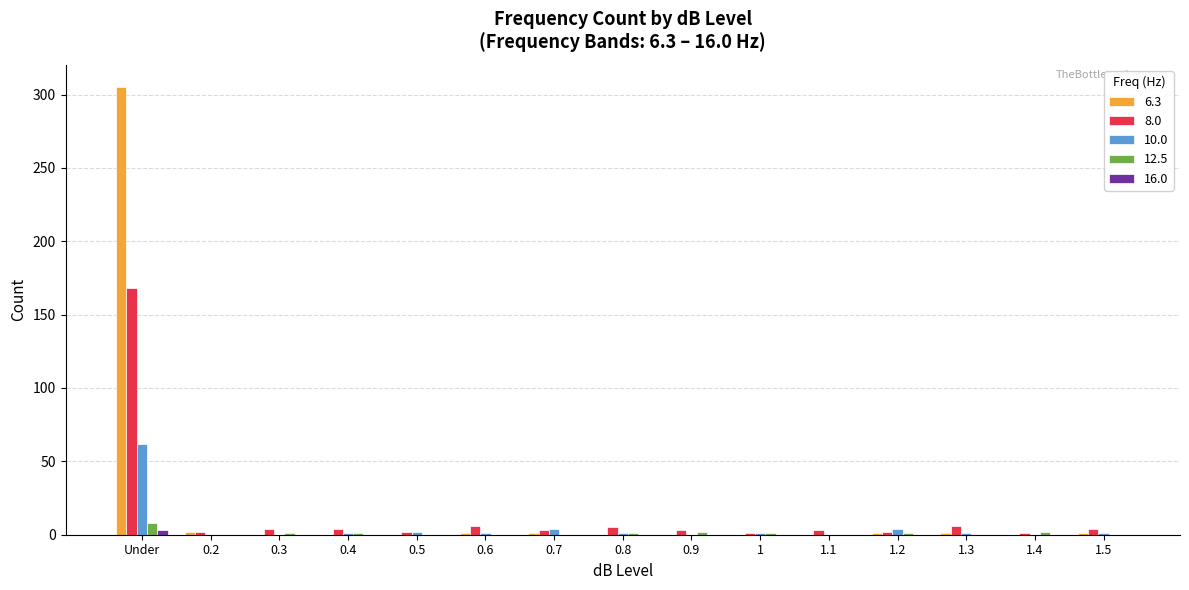

How many groups of bars are there?

15